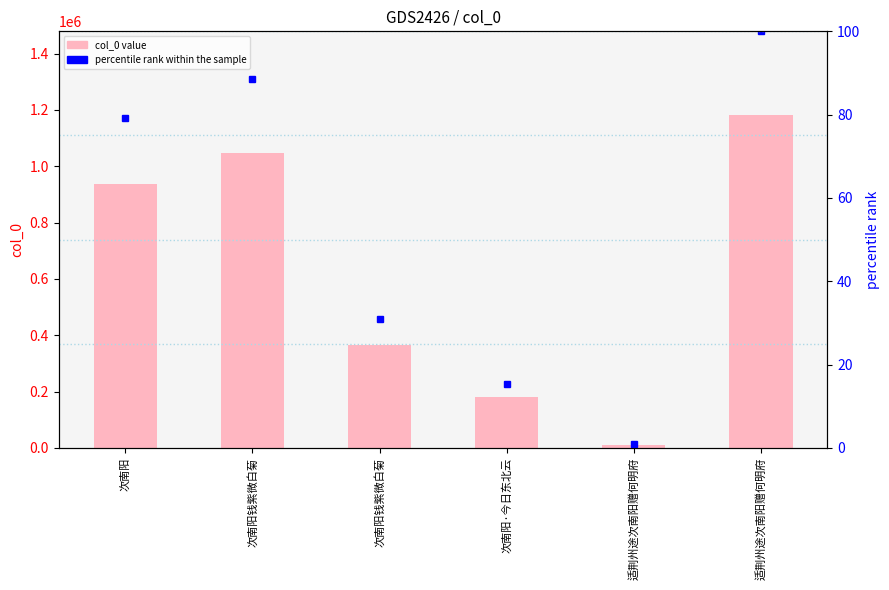

Reading right to left, extract all data points from this chart.

col_0: 适荆州途次南阳赠何明府=1183158.0	适荆州途次南阳赠何明府=9874.0	次南阳·今日东北云=181069.0	次南阳钱紫微白菊=366829.0	次南阳钱紫微白菊=1046864.0	次南阳=938130.0
percentile rank within the sample: 适荆州途次南阳赠何明府=100.0	适荆州途次南阳赠何明府=0.8	次南阳·今日东北云=15.3	次南阳钱紫微白菊=31.0	次南阳钱紫微白菊=88.5	次南阳=79.3